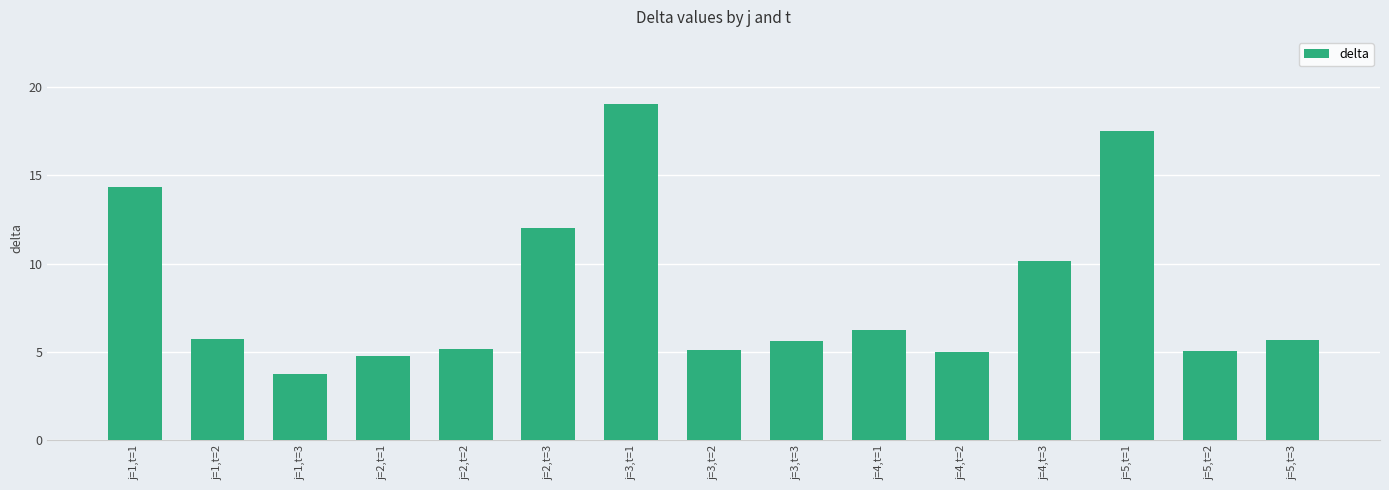

What is the maximum value shown in the chart?

19.1